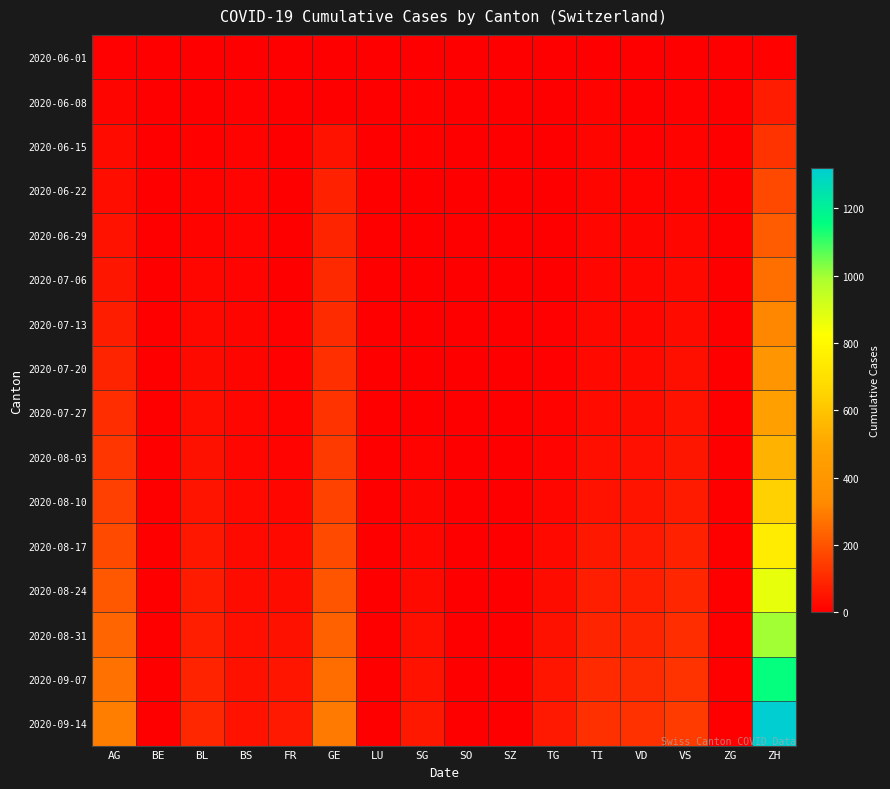

At how many categories does at least one series exceed 312?

1